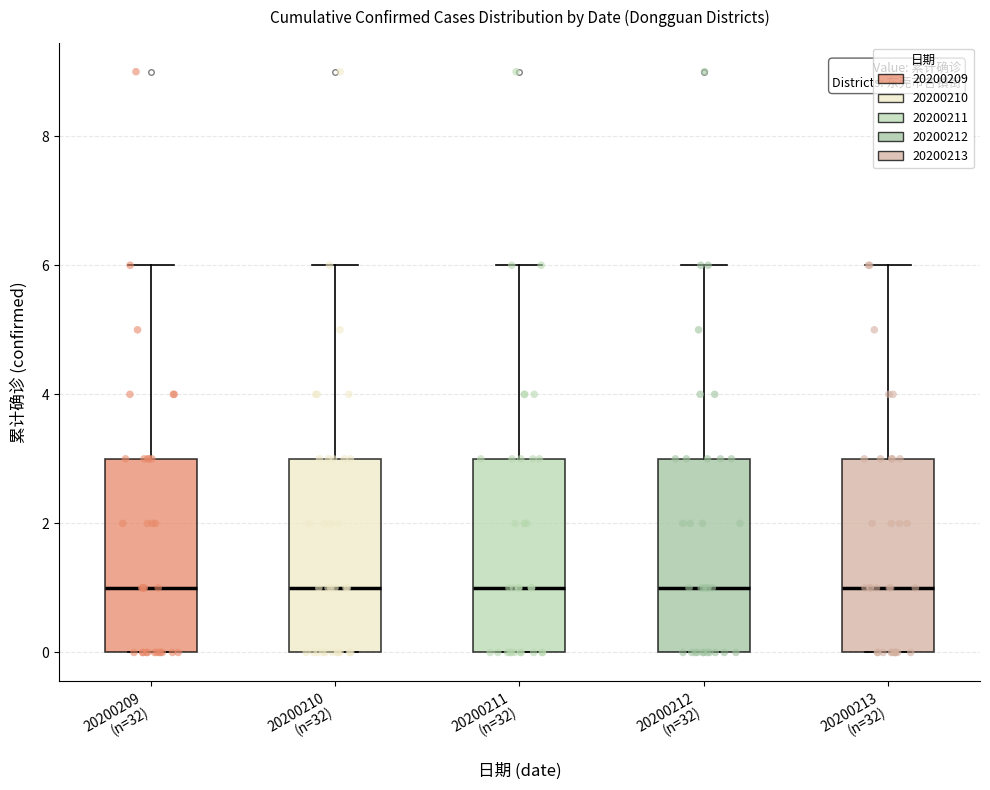

Where is the lower edge of the box for 20200209 (n=32) on the y-axis? The values are not printed on the chart, so give them approximately, as read against the axis.

0